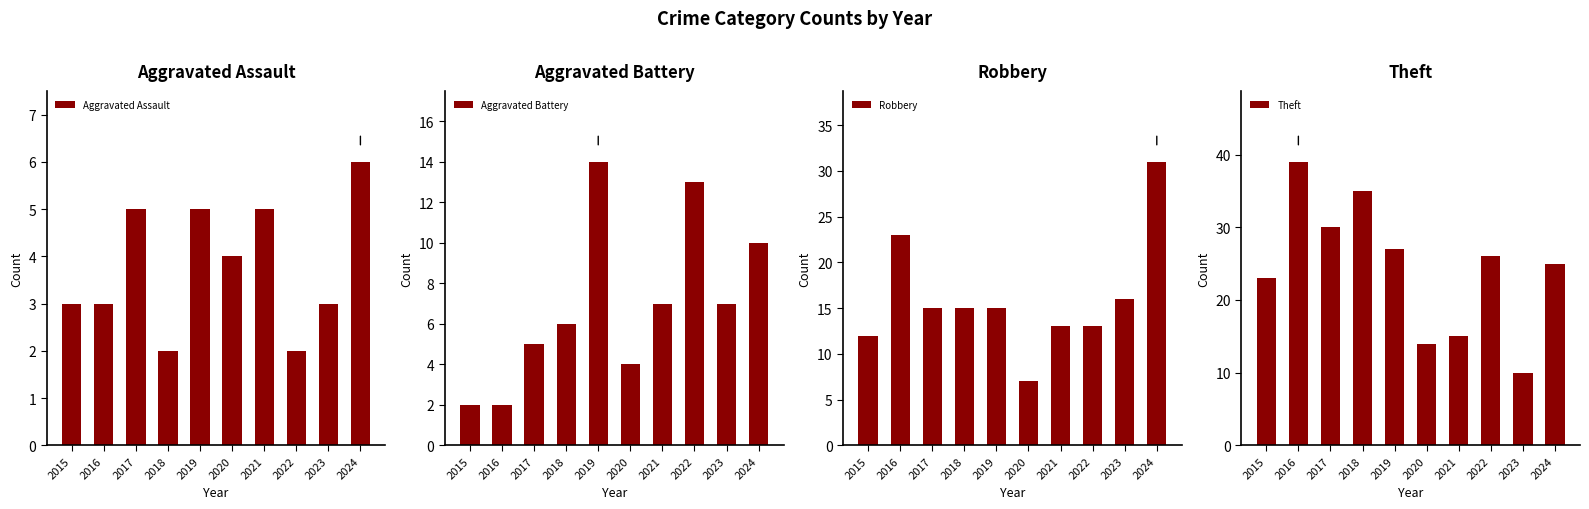

What are all the series names shown in the legend?

Aggravated Assault, Aggravated Battery, Robbery, Theft